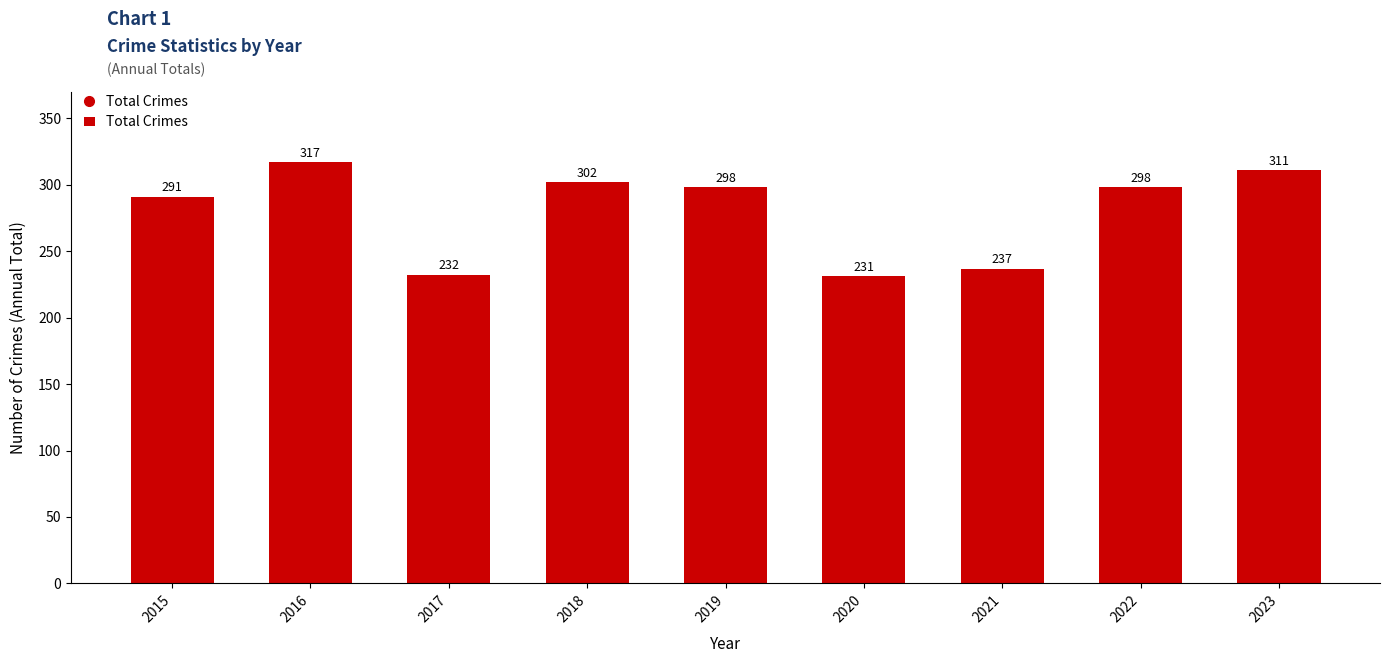

What is the average value?

280